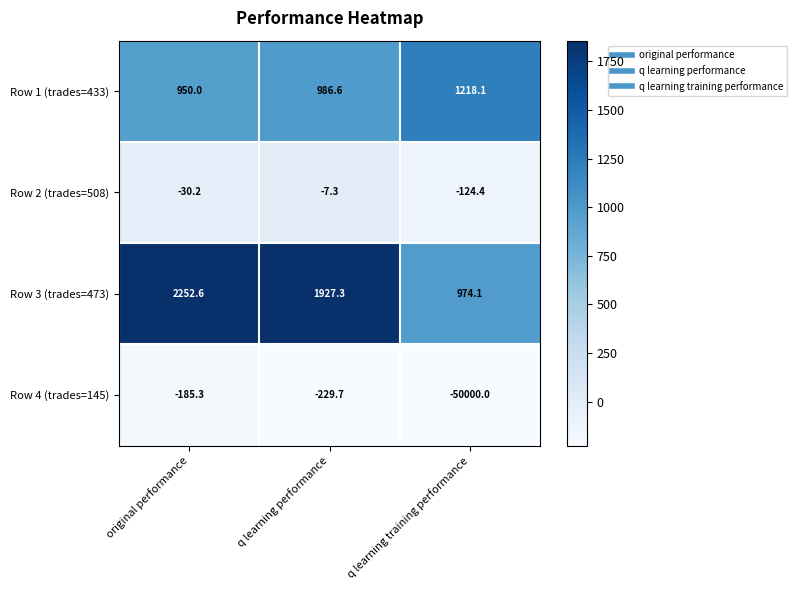

Where is Row 1 (trades=433) nearest to the value 1084?

q learning performance